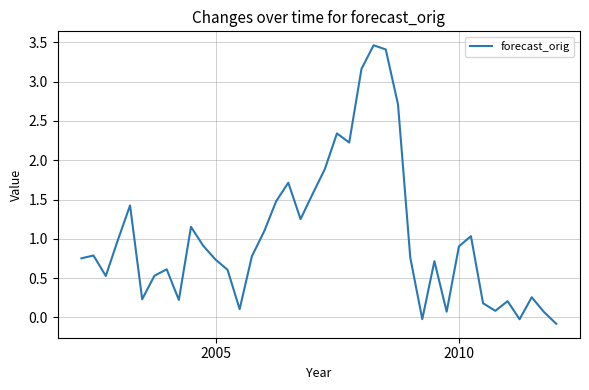

How many values are below 0?

3